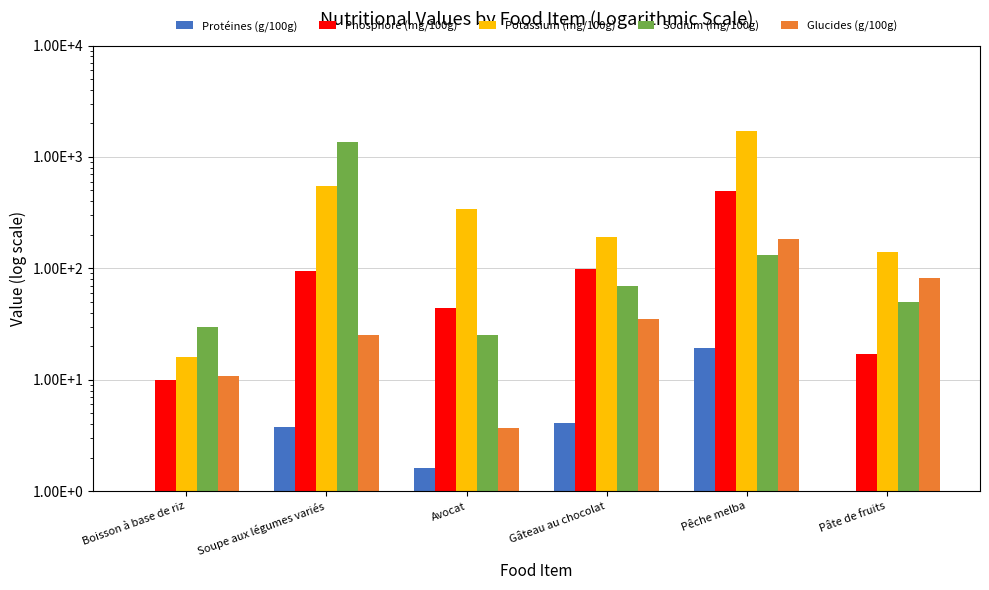

Which series has the largest range (max minus min)?

Potassium (mg/100g)